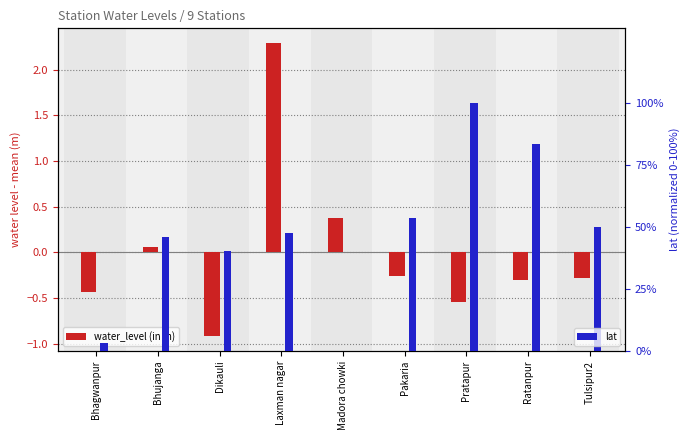

Rank the series by their maximum value, from lowest to highest.

water_level (in m), lat